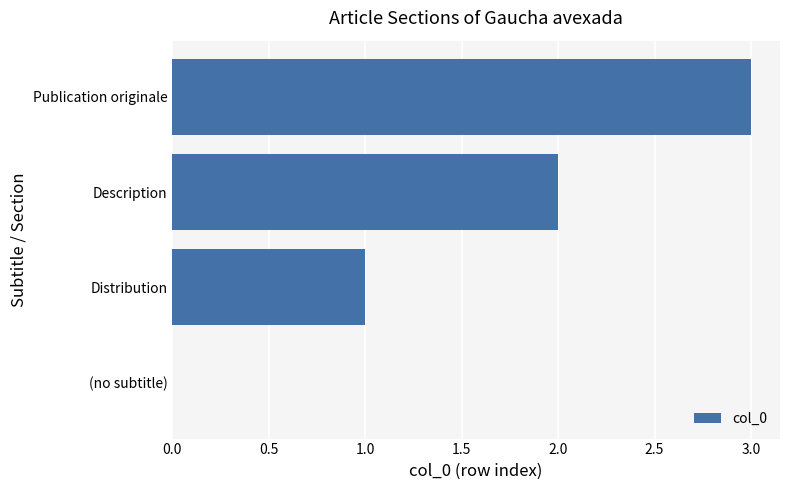

What is the sum of all values?

6